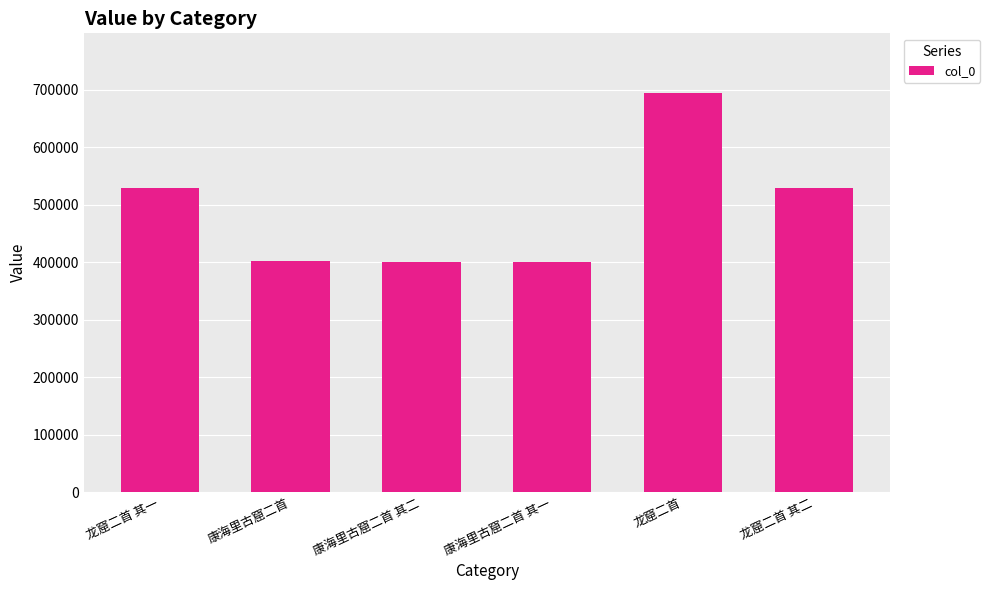

True or false: the data shows 529533 at 龙窟二首 其一.

True